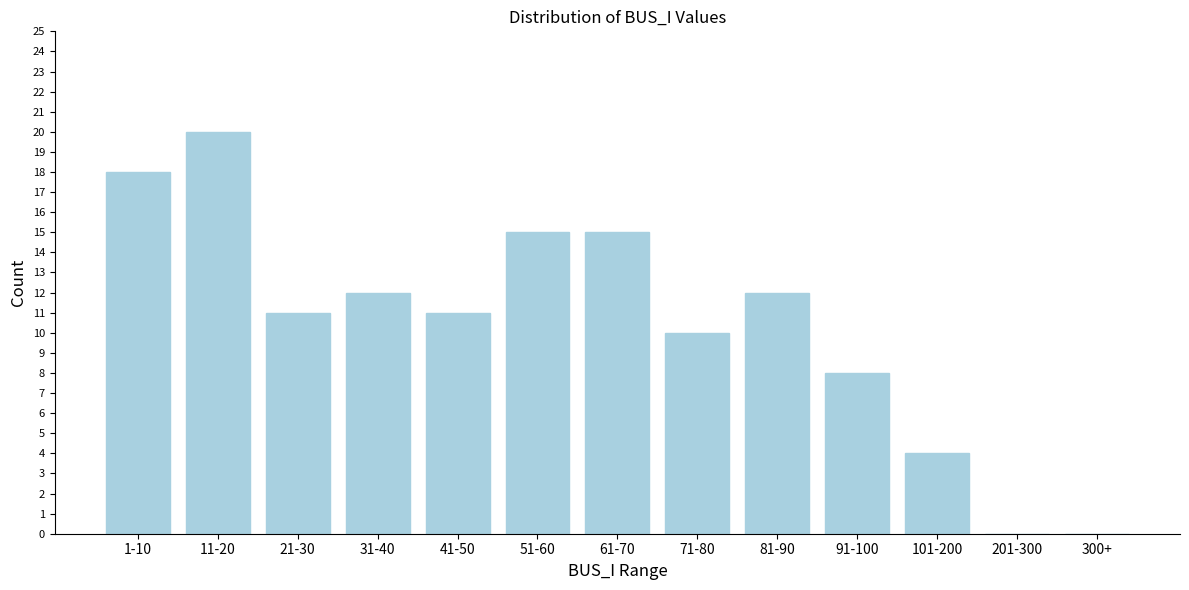

Reading left to right, extract all data points from this chart.

1-10=18	11-20=20	21-30=11	31-40=12	41-50=11	51-60=15	61-70=15	71-80=10	81-90=12	91-100=8	101-200=4	201-300=0	300+=0